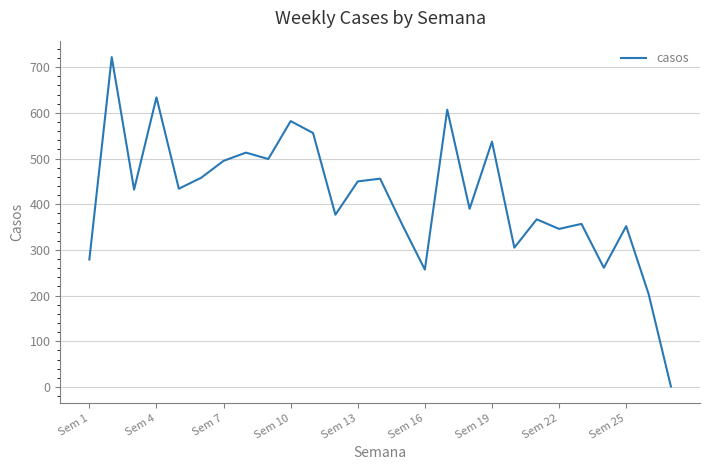

Does the chart display data point markers on the line(s)?

No